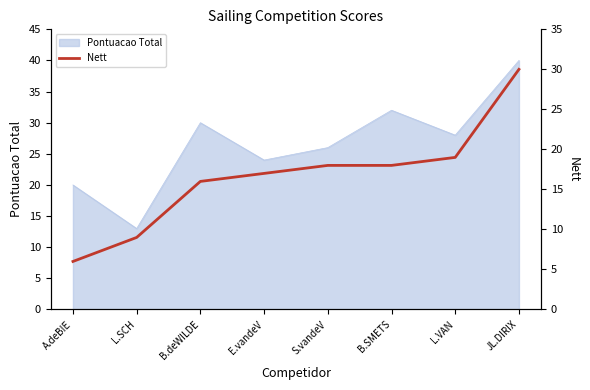

True or false: Pontuacao Total has a value of 44 at L.VAN.

False